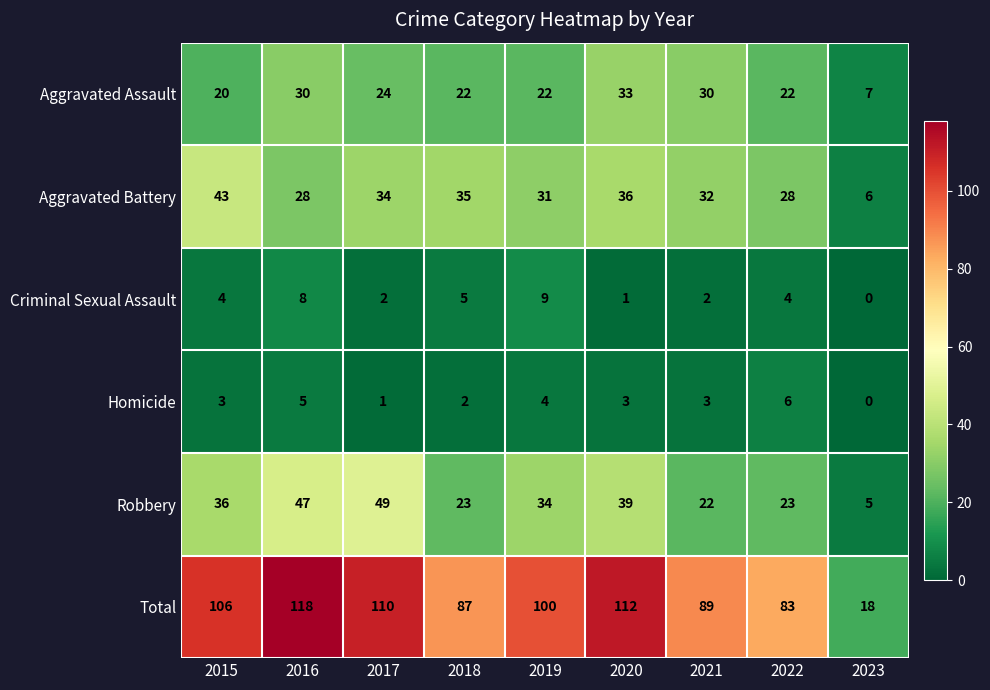

Is it true that Aggravated Assault equals 12 at 2023?

False